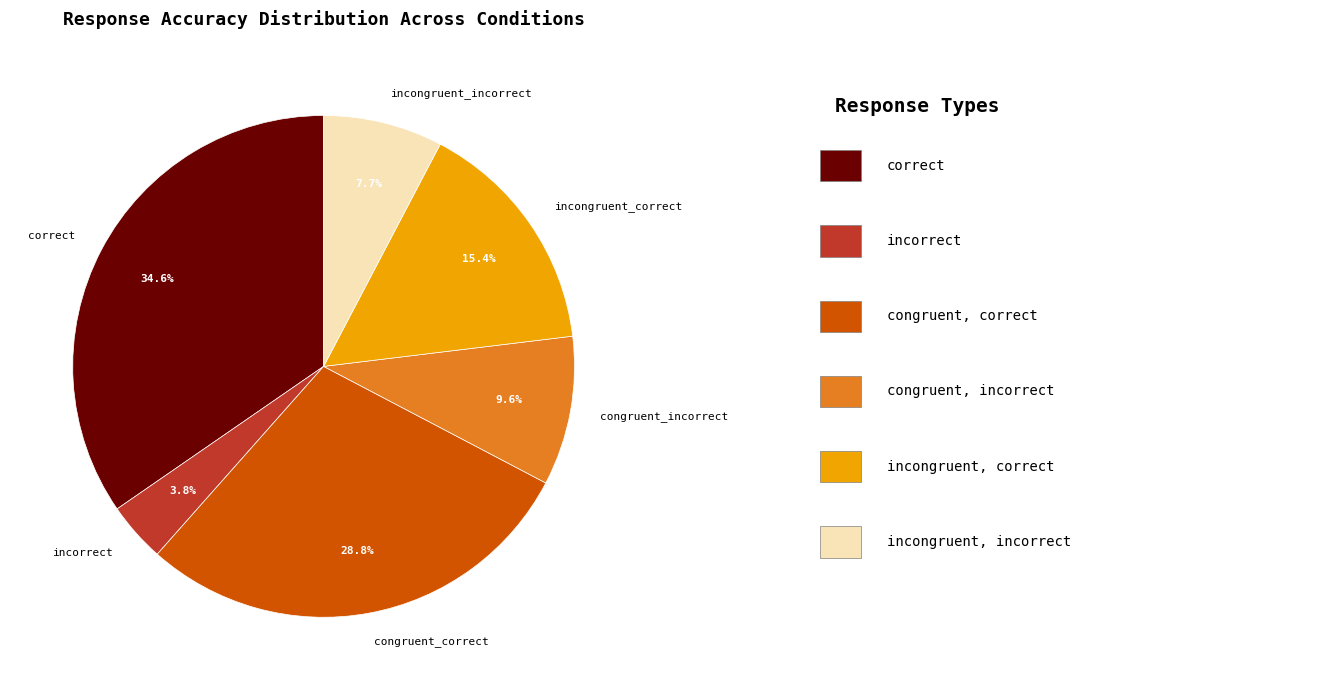

To the nearest percent, what portion does correct represent?

35%